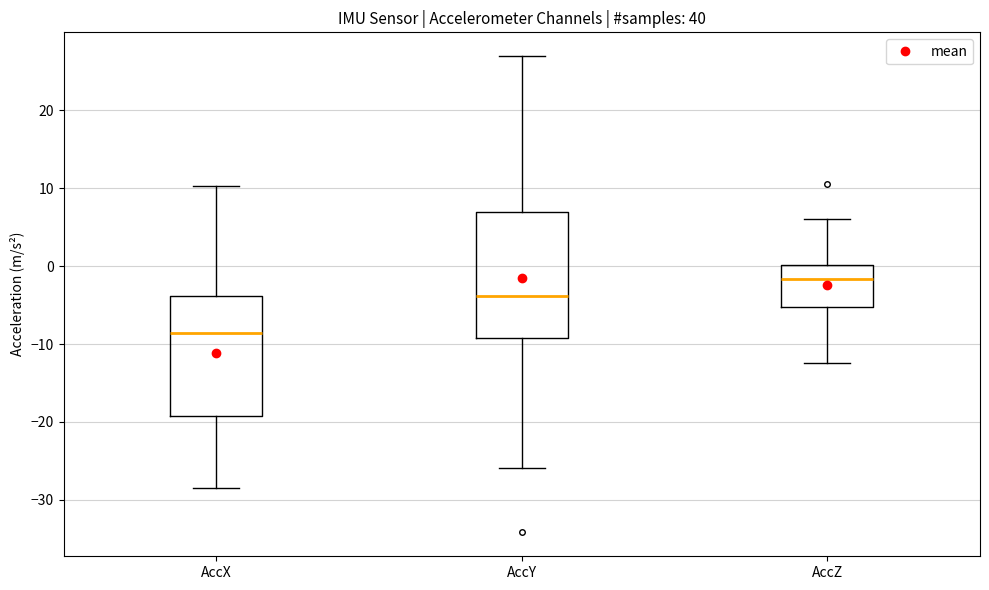

Reading left to right, transcribe this box plot: for each box, give where its median line is, the range the box spans, and where its two whiskers end, as read against the y-axis. The values are not printed on the chart, so give them approximately, as read against the axis.

AccX: median -9, box -19 to -4, whiskers -28 to 10
AccY: median -4, box -9 to 7, whiskers -26 to 27
AccZ: median -2, box -5 to 0, whiskers -12 to 6